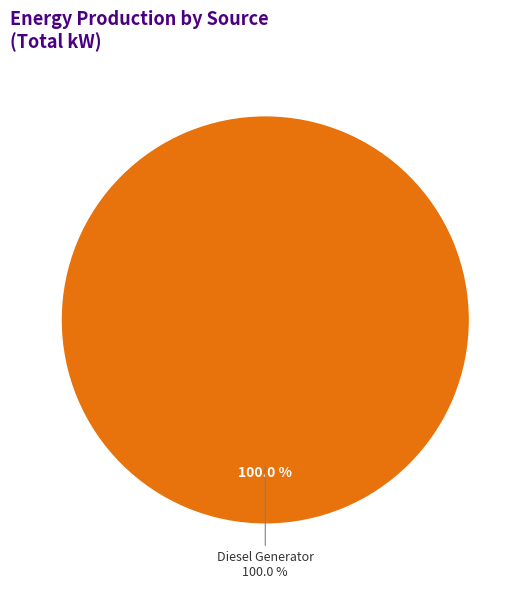

Does Diesel Generator account for over 50% of the chart?

Yes